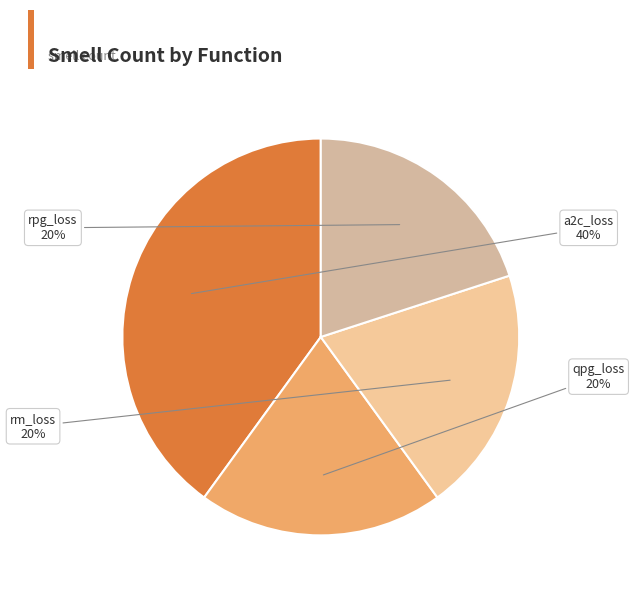

The a2c_loss slice represents 34% of the pie. True or false?

False